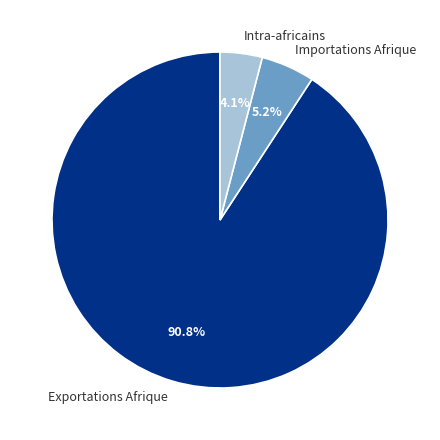

To the nearest percent, what is the combined percentage of Intra-africains and Importations Afrique?

9%